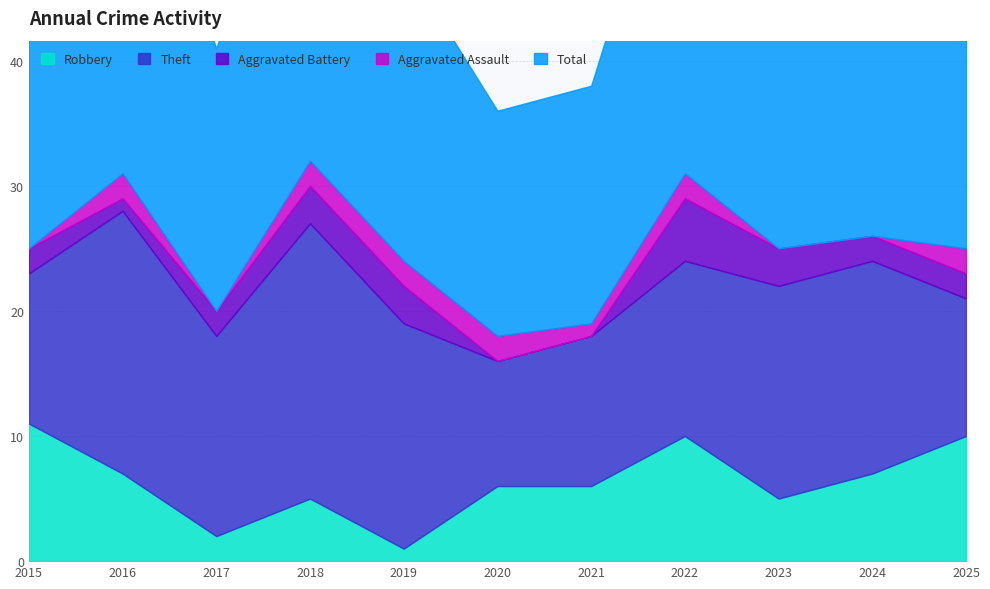

How many lines are shown in the chart?

5